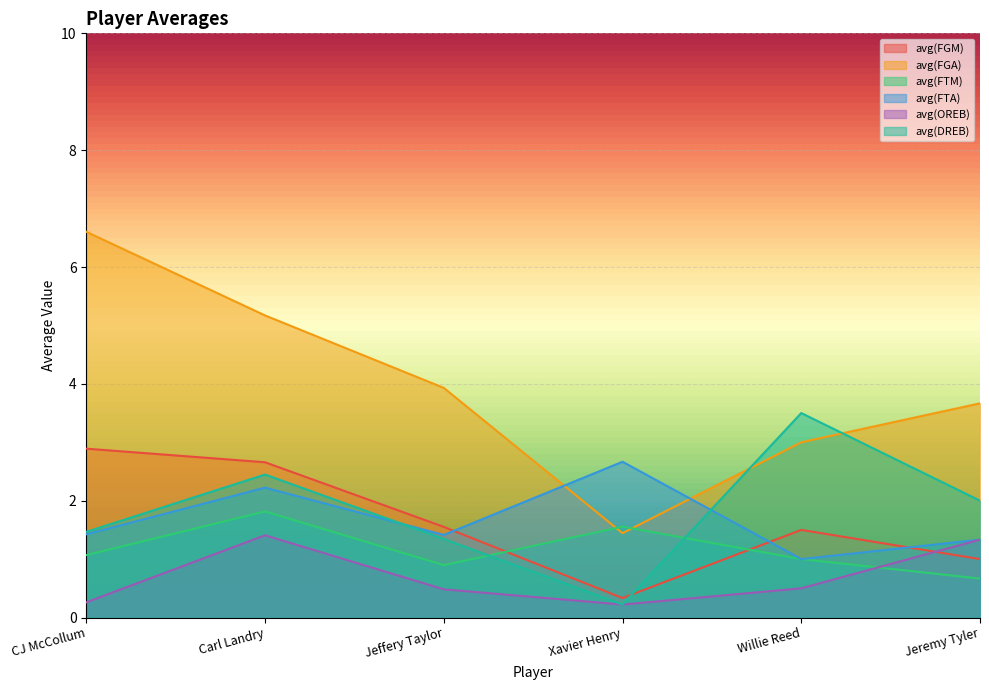

Reading left to right, what are all the values shown in this chart?

avg(FGM): 2.9	2.7	1.6	0.3	1.5	1.0
avg(FGA): 6.6	5.2	3.9	1.4	3.0	3.7
avg(FTM): 1.1	1.8	0.9	1.6	1.0	0.7
avg(FTA): 1.4	2.2	1.4	2.7	1.0	1.3
avg(OREB): 0.3	1.4	0.5	0.2	0.5	1.3
avg(DREB): 1.5	2.4	1.3	0.2	3.5	2.0